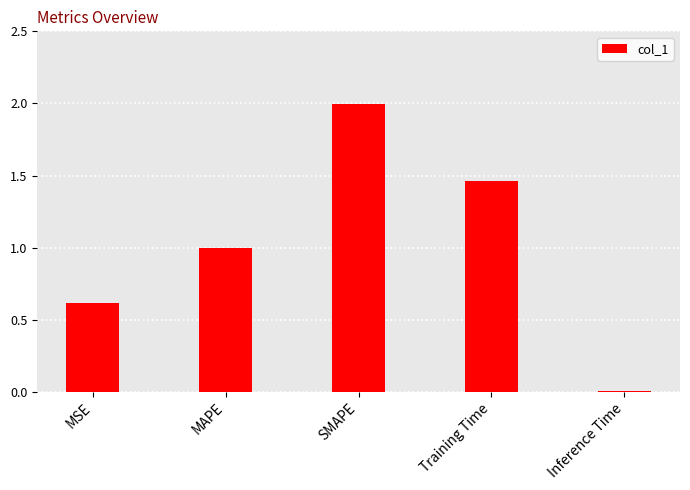

What is the ratio of the value at SMAPE to the value at Training Time?

1.4